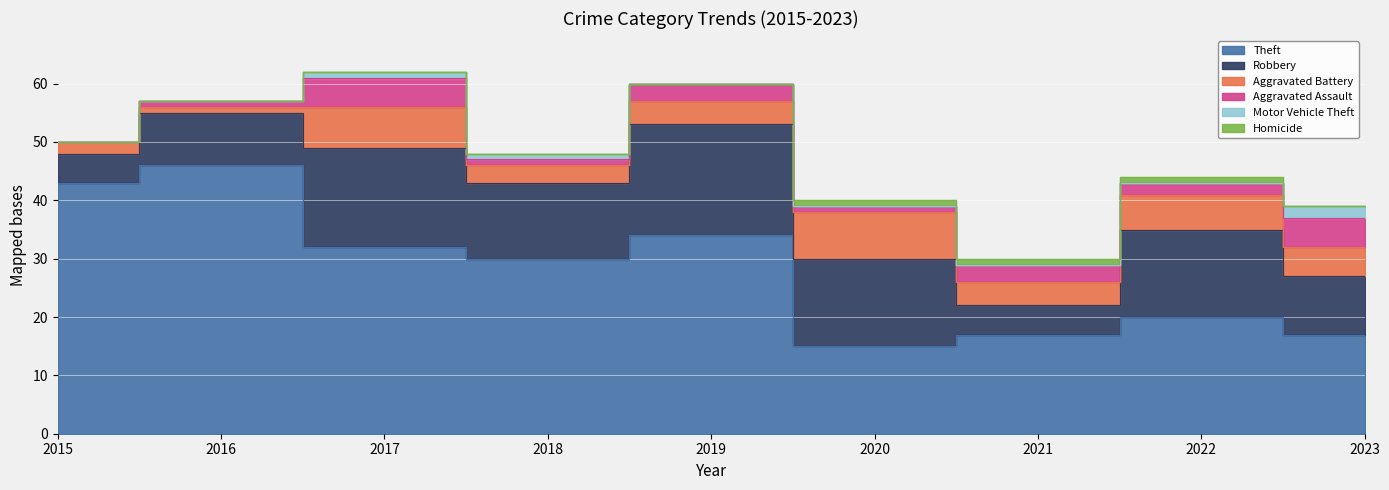

Where is Homicide nearest to the value 0?

2015